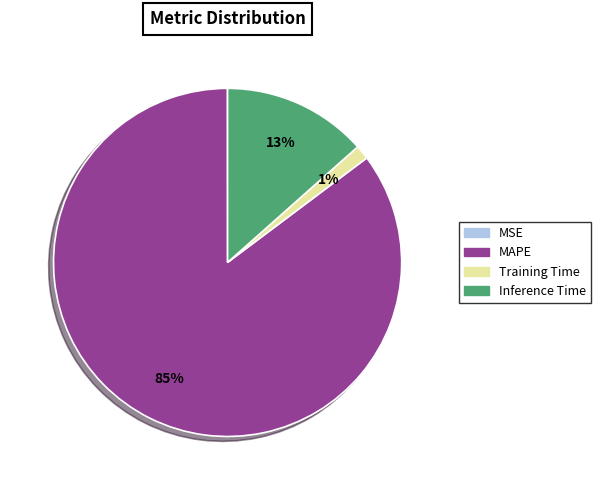

Which category has the biggest portion of the pie?

MAPE